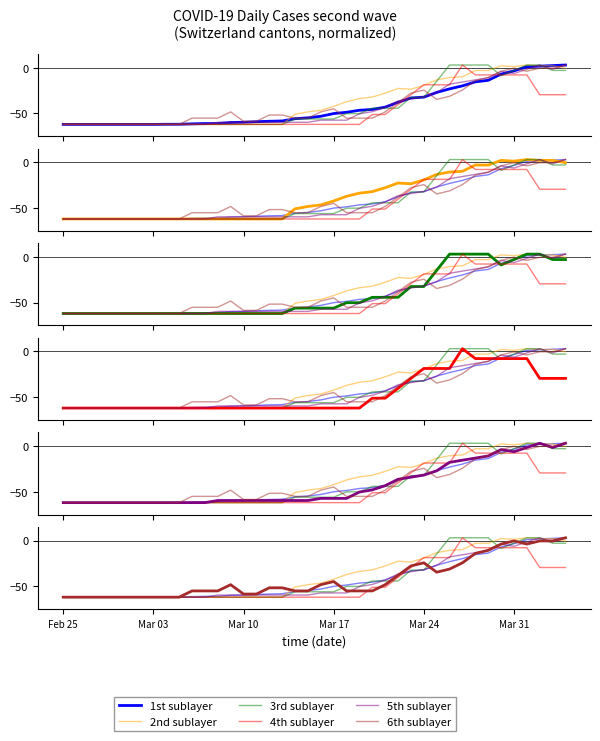

True or false: 6th sublayer has a value of -87.9 at 16.

False